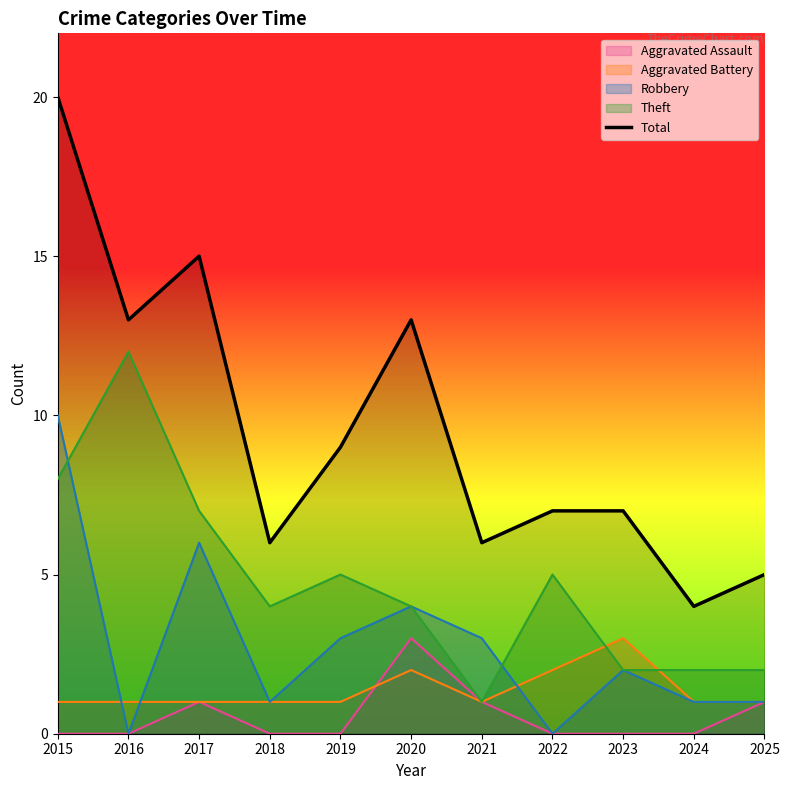

What is the difference between the second highest and minimum values?

11